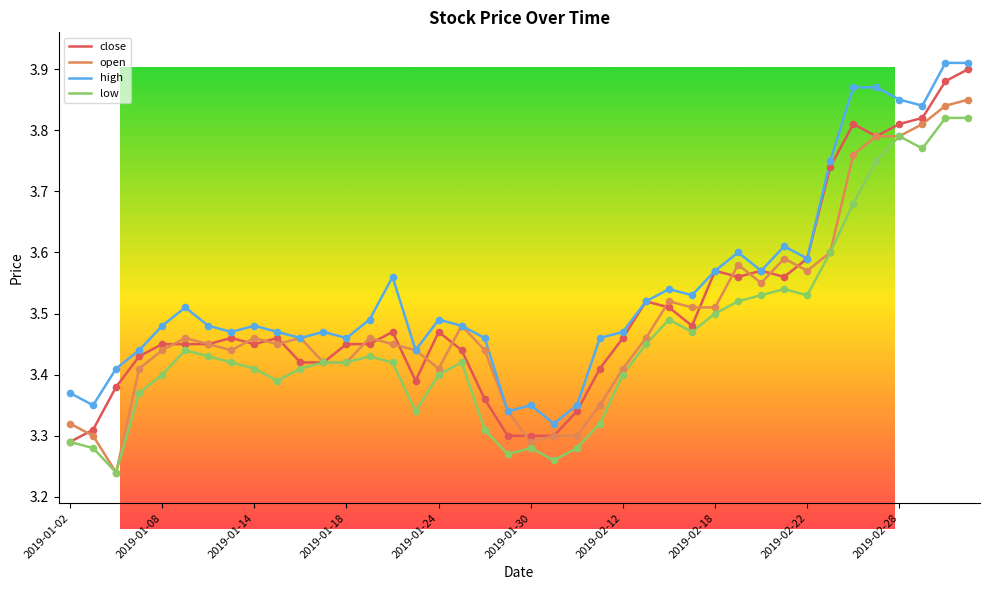

Which series has the largest total across all categories?

high